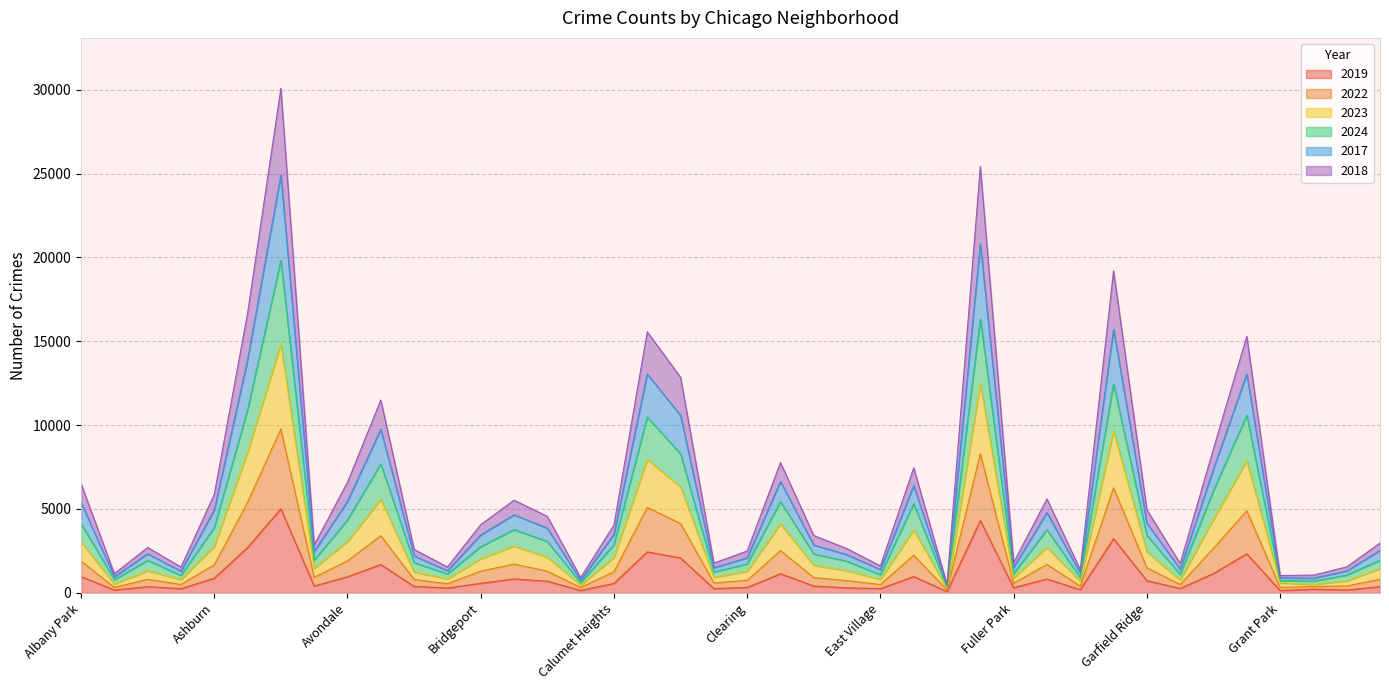

True or false: 2019 and 2018 cross at least once.

False